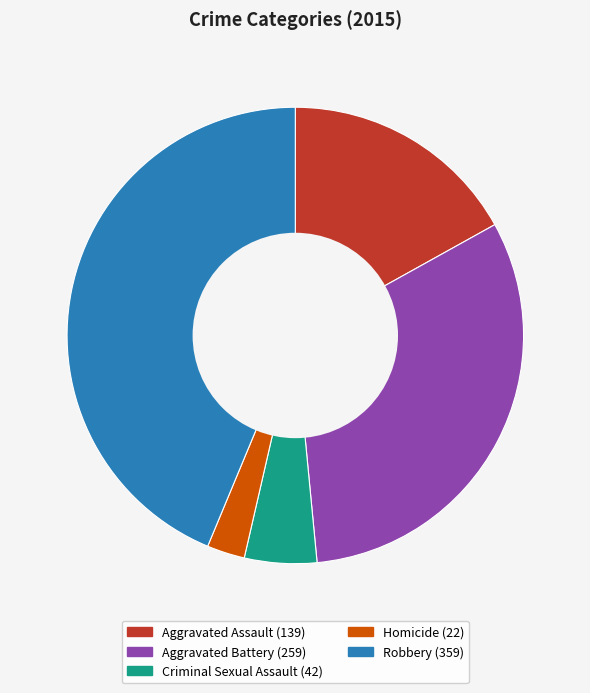

What is the largest slice in the pie chart?

Robbery